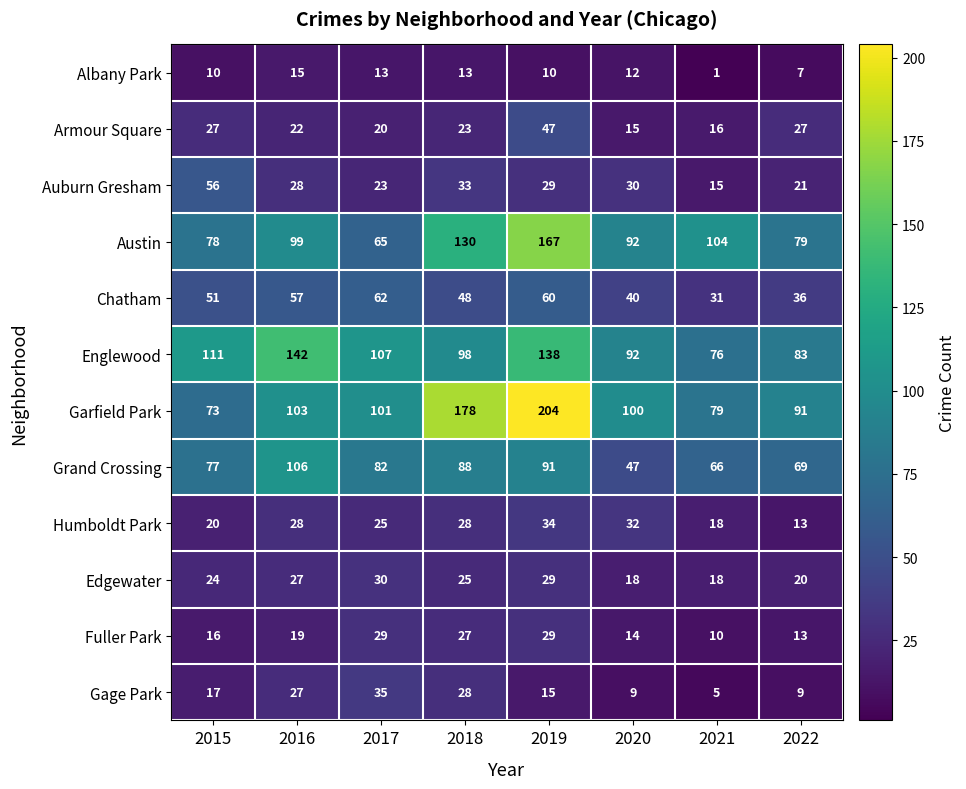

What is the difference between the Chatham values at 2016 and 2020?

17